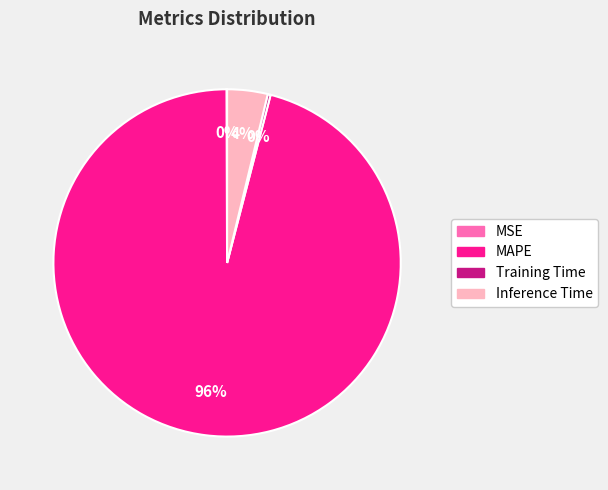

Is it true that Inference Time is 16% of the pie?

False